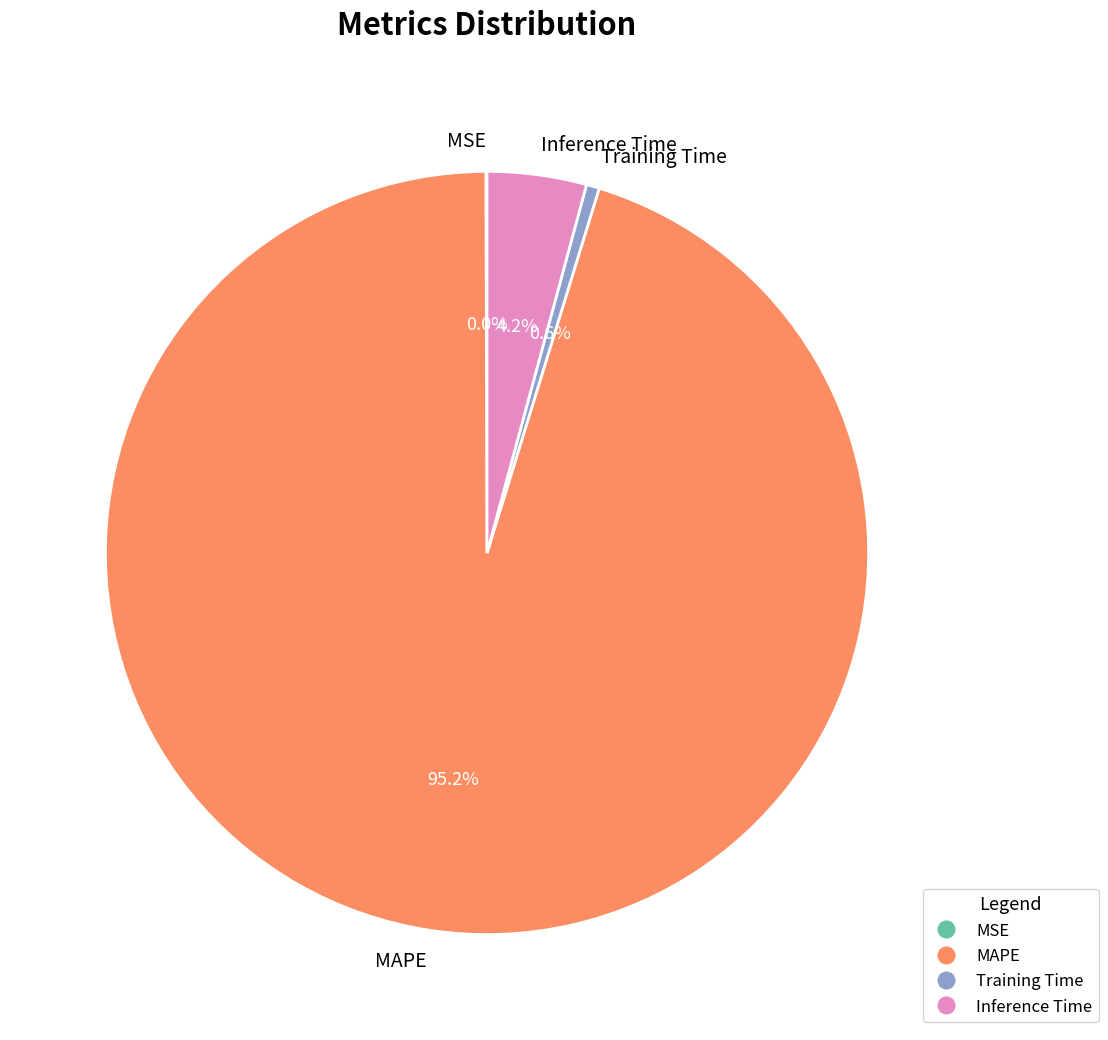

Which has a higher value, Training Time or MAPE?

MAPE